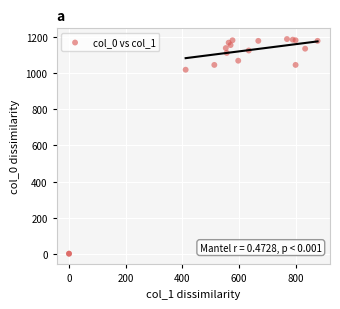

What Y value in the scatter plot is closest to 595?

1020.0